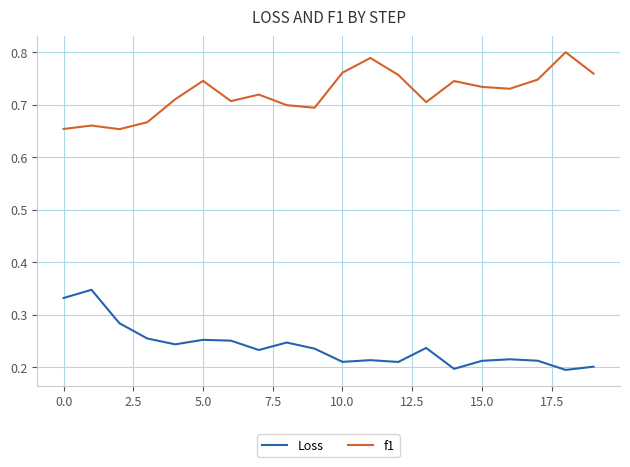

List the series in order of their overall mean, lowest first.

Loss, f1